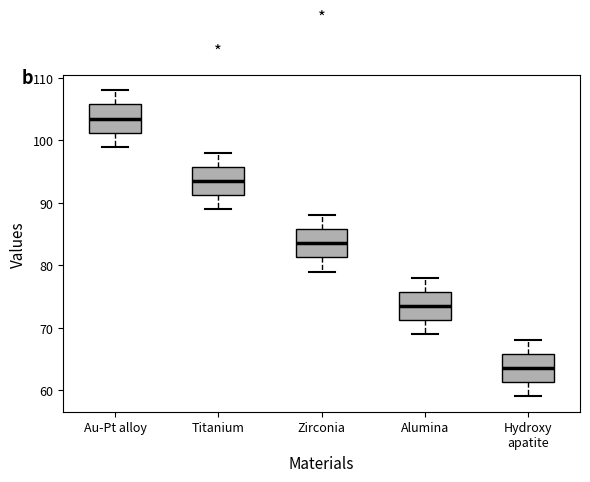

Where is the upper edge of the box for Au-Pt alloy on the y-axis? The values are not printed on the chart, so give them approximately, as read against the axis.

106